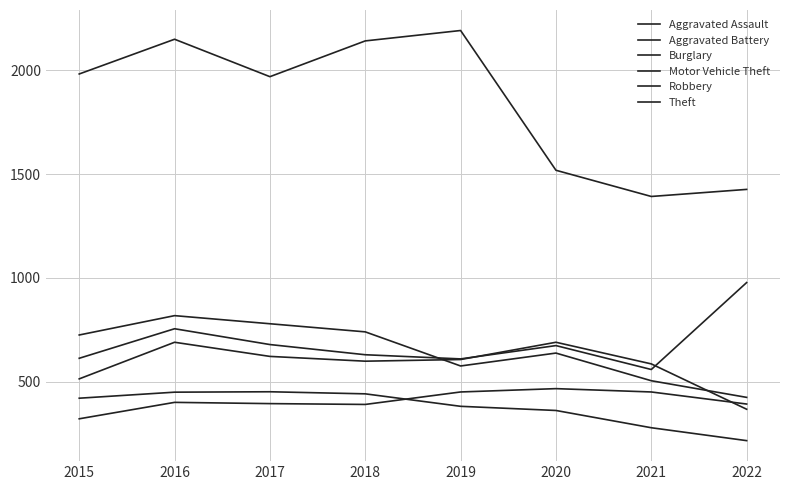

Reading left to right, what are all the values shown in this chart?

Aggravated Assault: 2015=323	2016=402	2017=396	2018=392	2019=452	2020=468	2021=452	2022=394
Aggravated Battery: 2015=515	2016=691	2017=623	2018=600	2019=608	2020=691	2021=587	2022=369
Burglary: 2015=422	2016=451	2017=453	2018=443	2019=383	2020=363	2021=280	2022=218
Motor Vehicle Theft: 2015=614	2016=756	2017=680	2018=631	2019=611	2020=675	2021=560	2022=978
Robbery: 2015=726	2016=819	2017=780	2018=741	2019=577	2020=639	2021=506	2022=426
Theft: 2015=1981	2016=2148	2017=1968	2018=2140	2019=2190	2020=1518	2021=1392	2022=1426